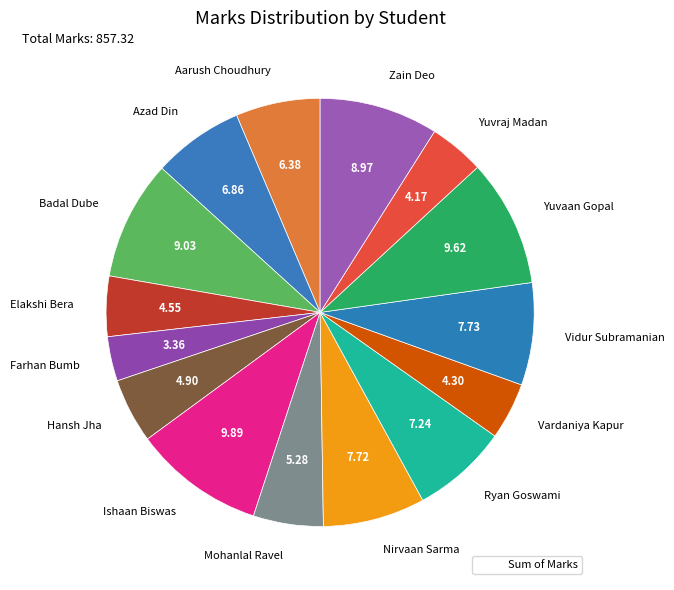

Is the sum of Vardaniya Kapur and Mohanlal Ravel greater than half?

No